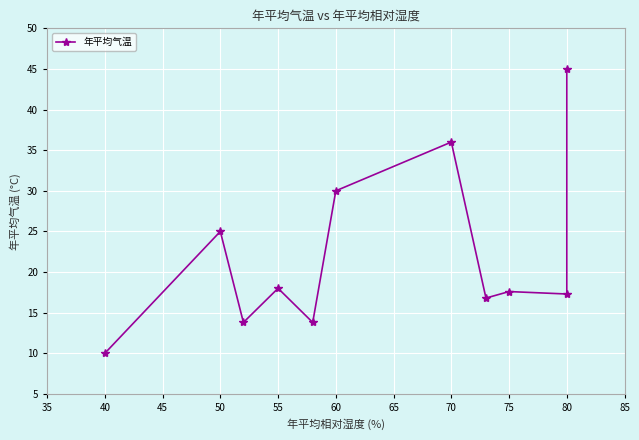

How many data points are less than 17?

4